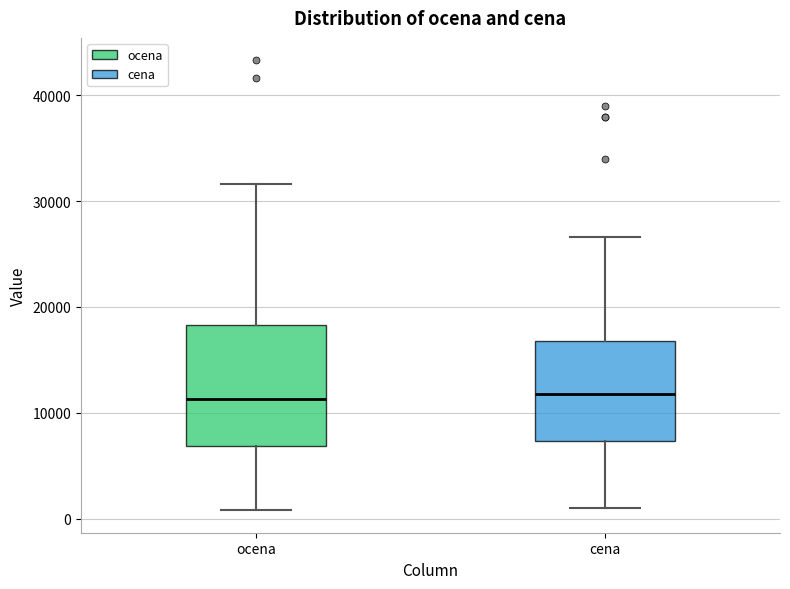

Where is the upper edge of the box for ocena on the y-axis? The values are not printed on the chart, so give them approximately, as read against the axis.

18000